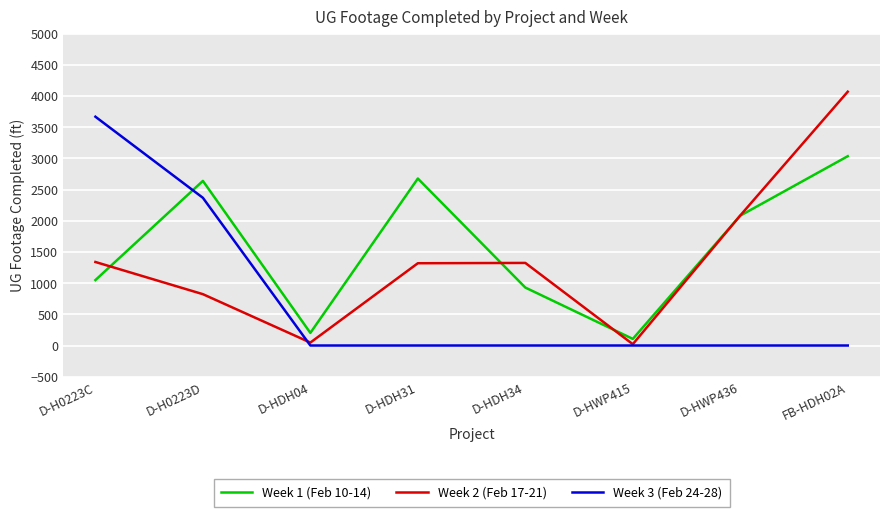

Rank the series by their average value, from highest to lowest.

Week 1 (Feb 10-14), Week 2 (Feb 17-21), Week 3 (Feb 24-28)